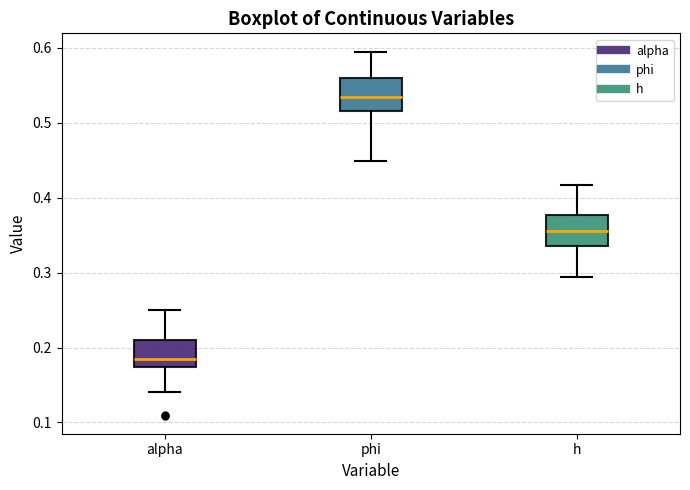

Where does the lower whisker of the box for alpha end on the y-axis? The values are not printed on the chart, so give them approximately, as read against the axis.

0.14